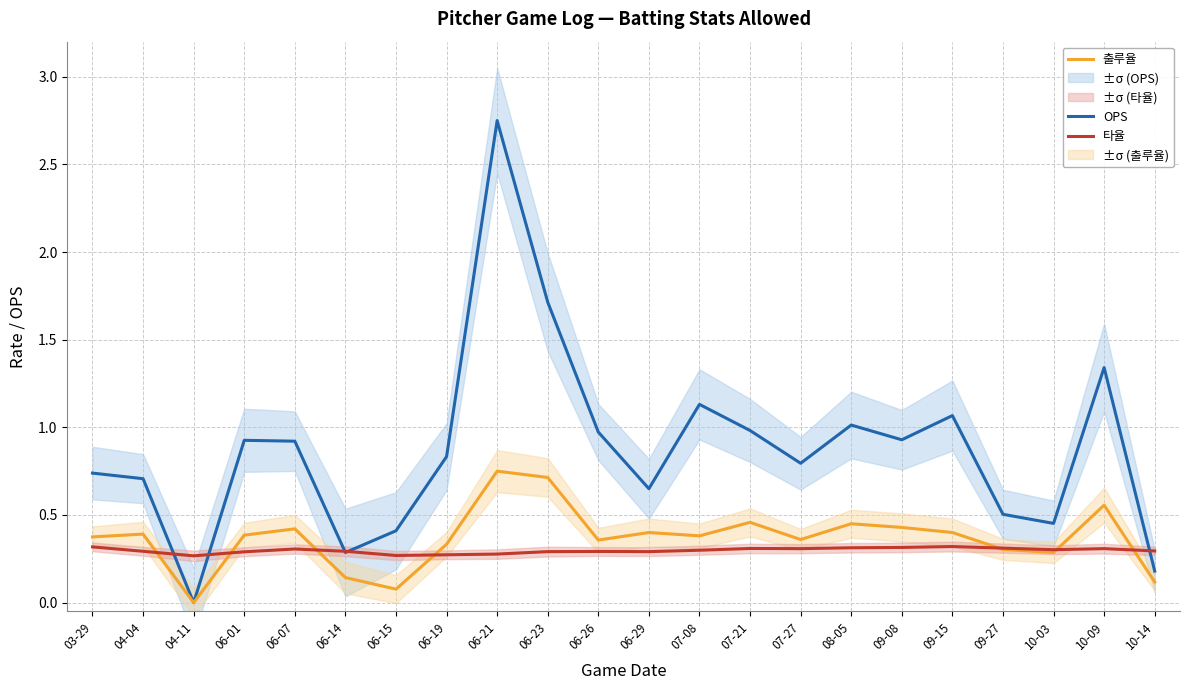

At which category is the sum across all series the highest?

06-21